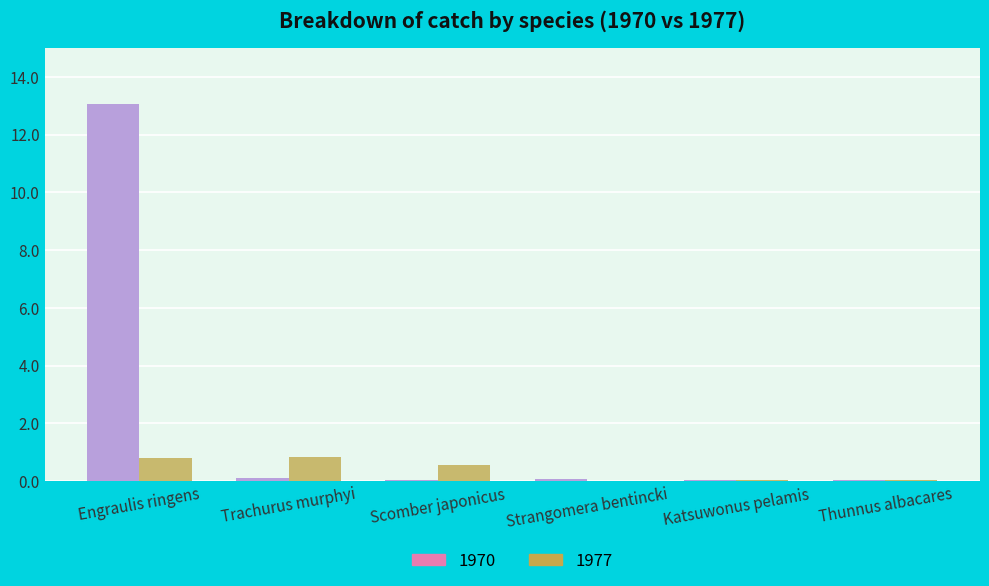

At which category does the chart reach its peak across all series?

Engraulis ringens